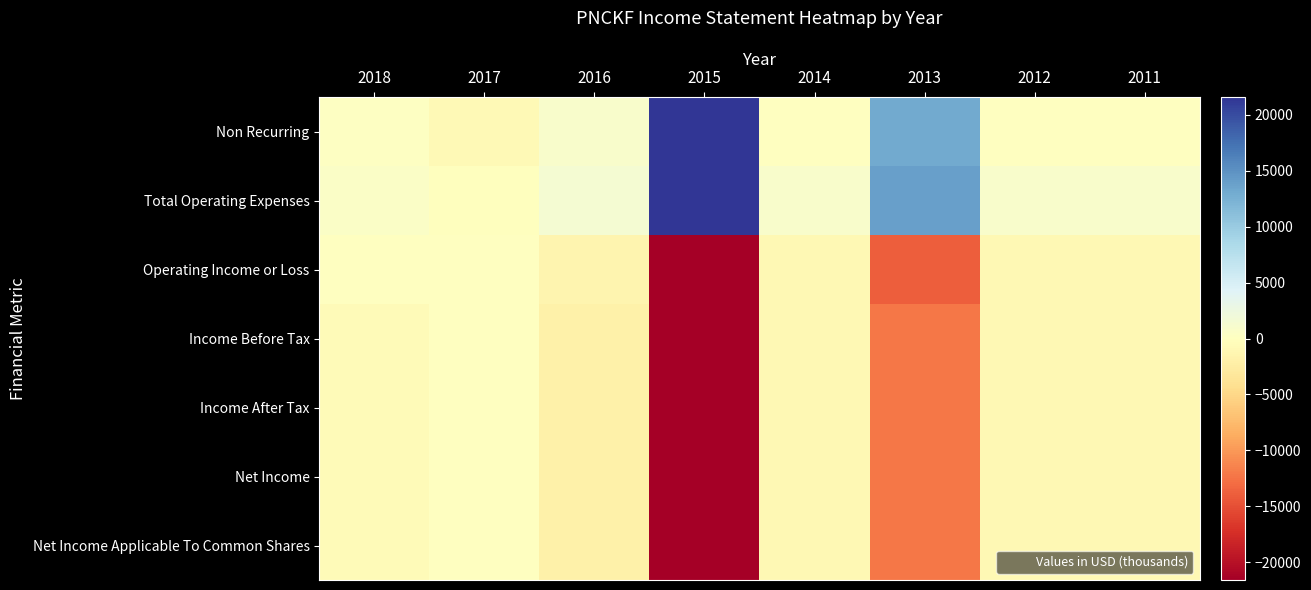

Which category has the highest value across all series?

2015